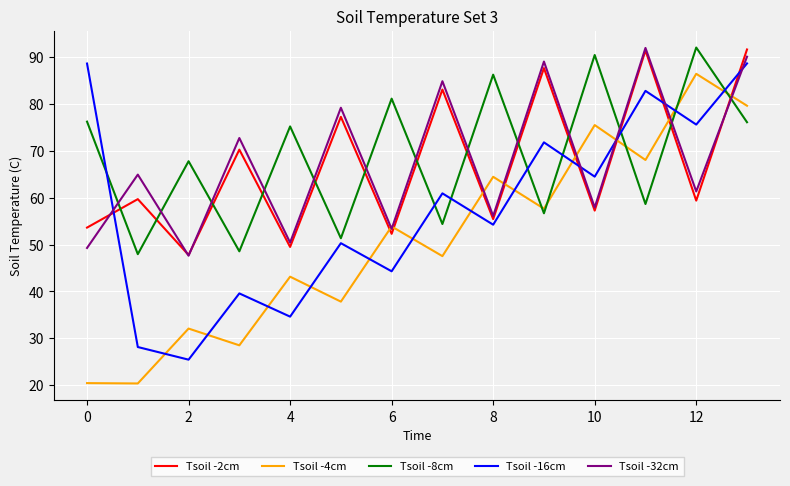

What is the difference between the maximum and minimum values in the Tsoil -16cm series?

63.2